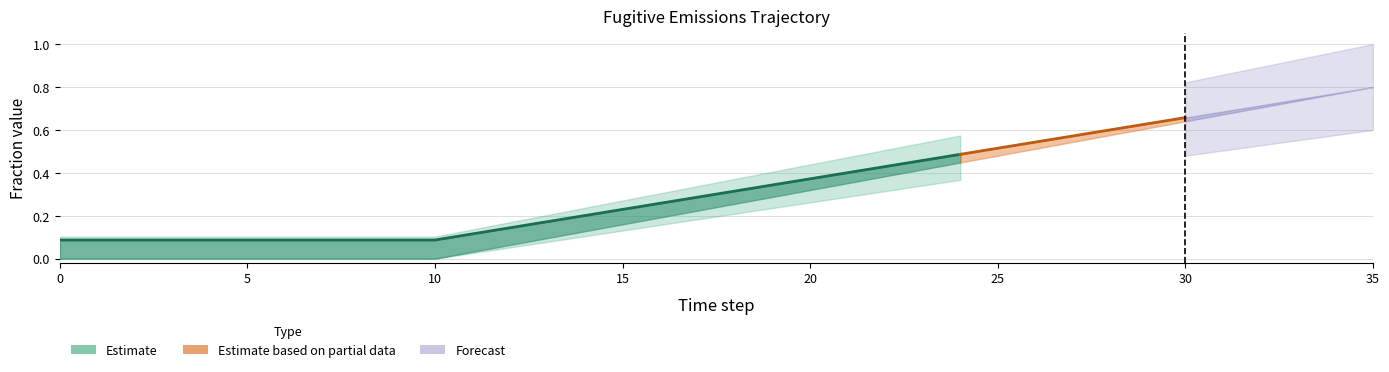

True or false: row1 has more than 2 interior local peaks.

False